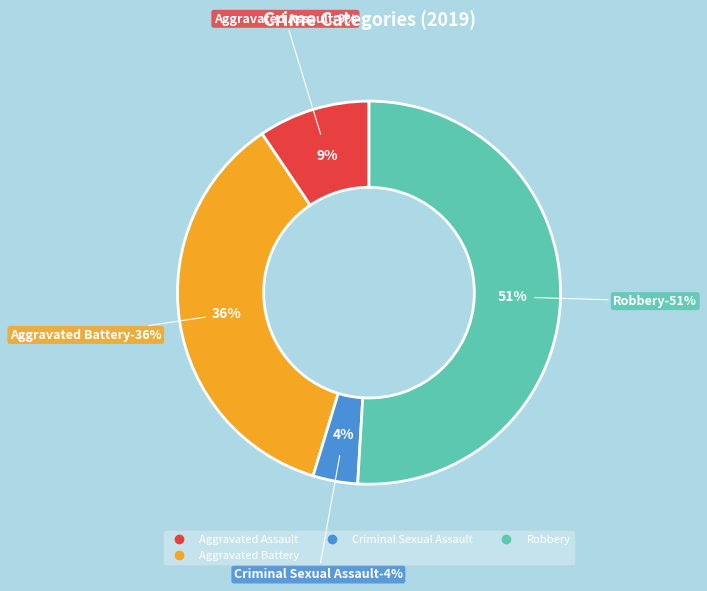

What is the majority slice?

Robbery